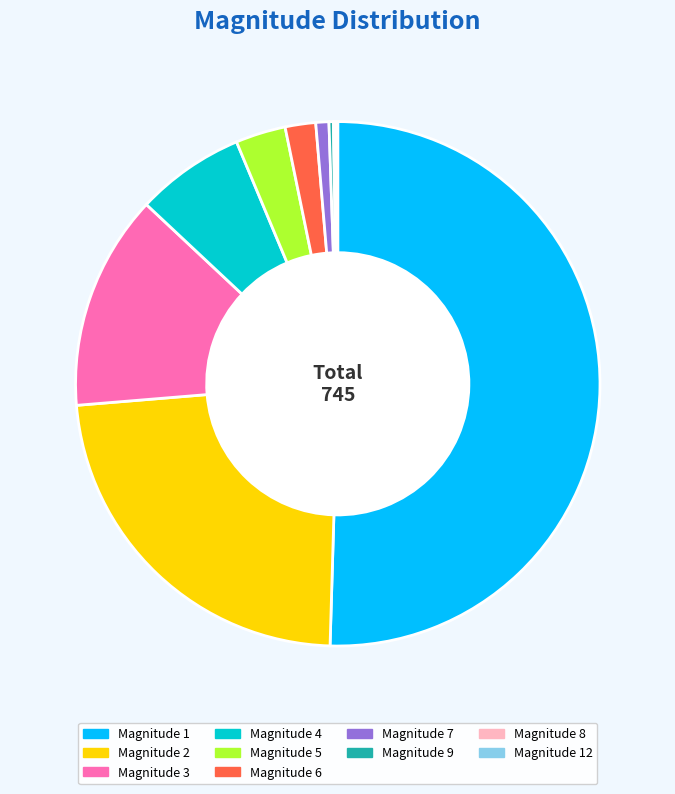

Which slice represents more than half of the pie?

Magnitude 1